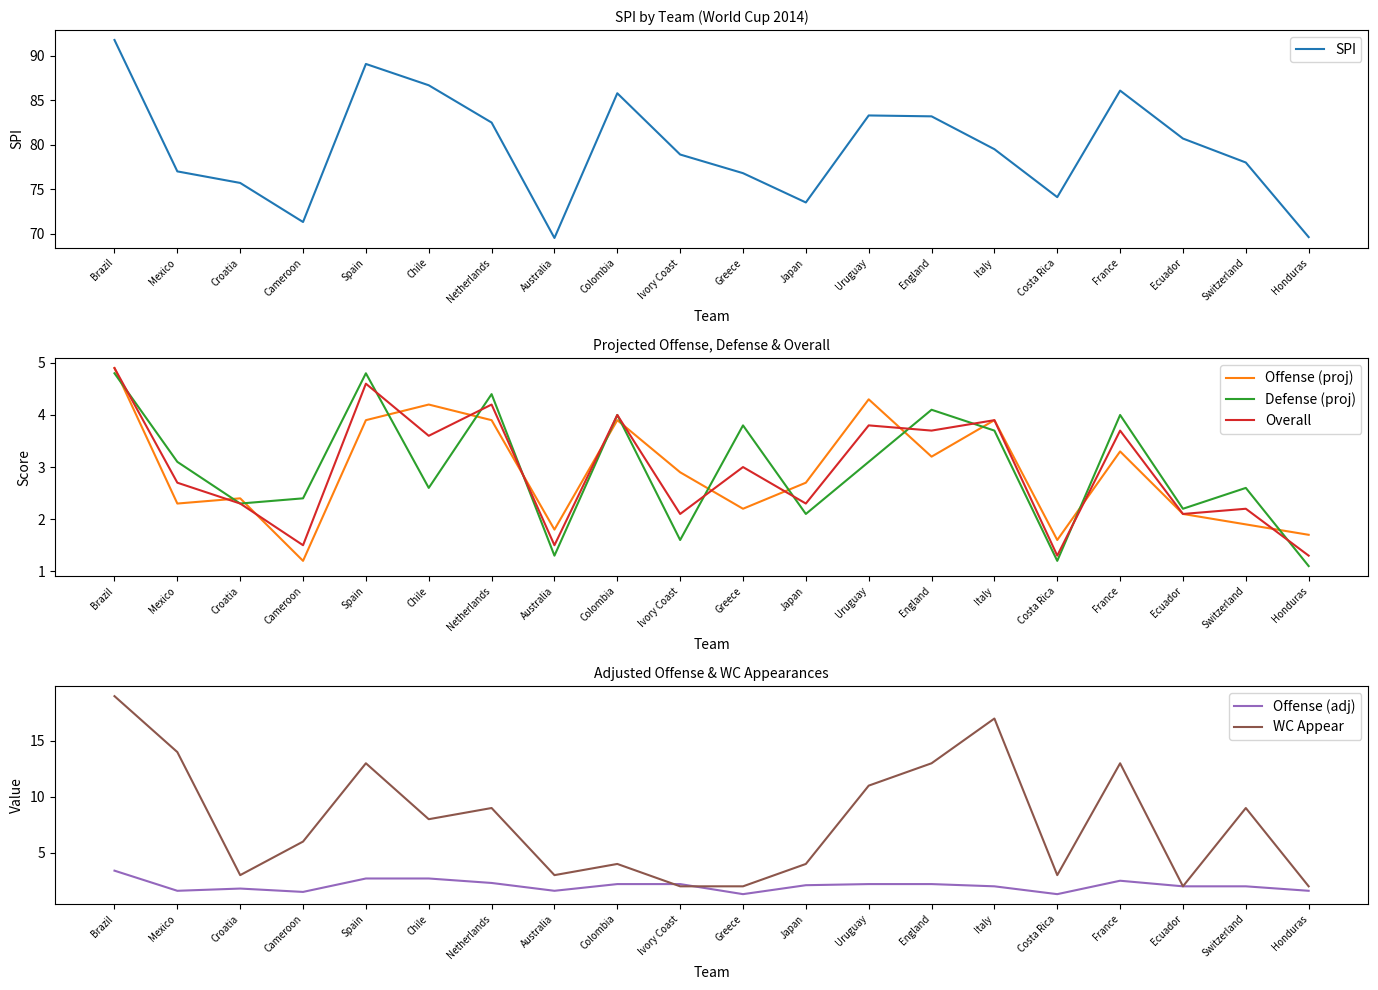

At which category does WC Appear reach its first local peak?

Spain